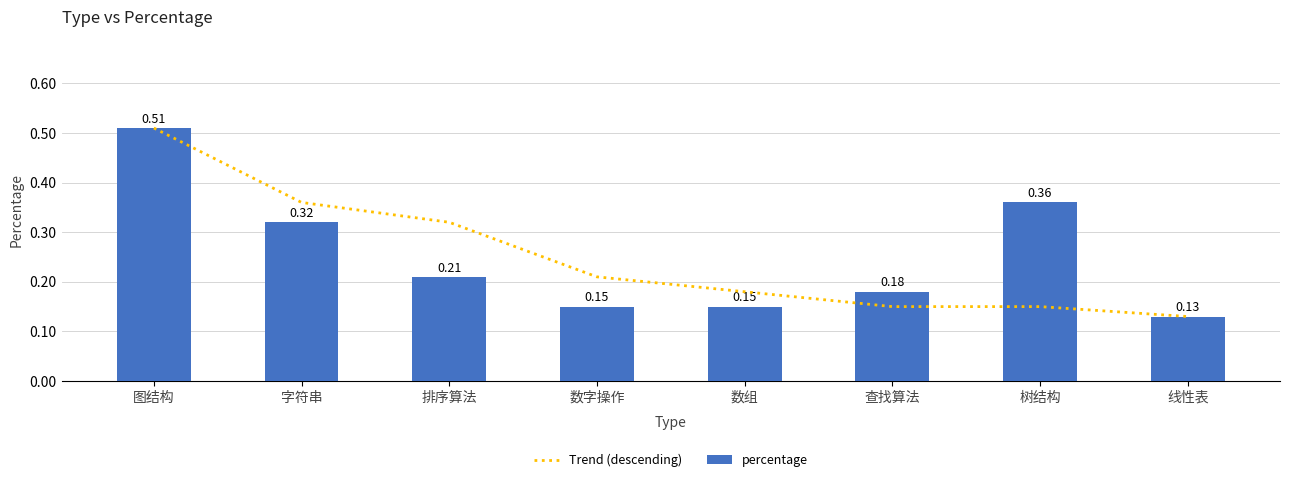

List the labels in order of percentage value, largest first.

图结构, 树结构, 字符串, 排序算法, 查找算法, 数字操作, 数组, 线性表